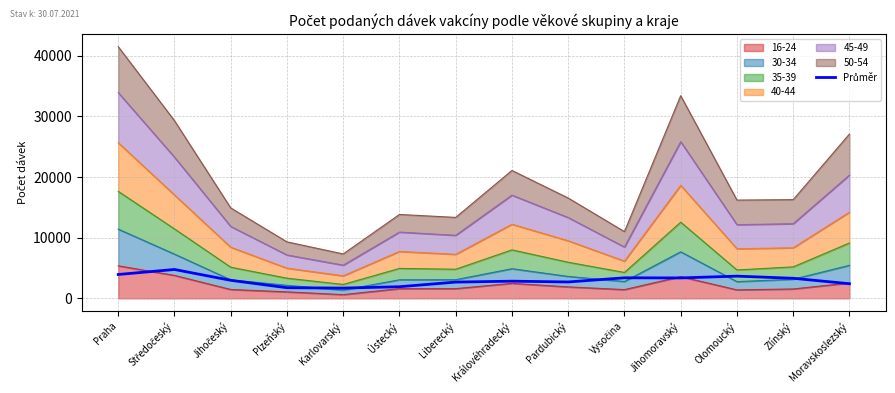

Which category has the lowest value across all series?

Karlovarský